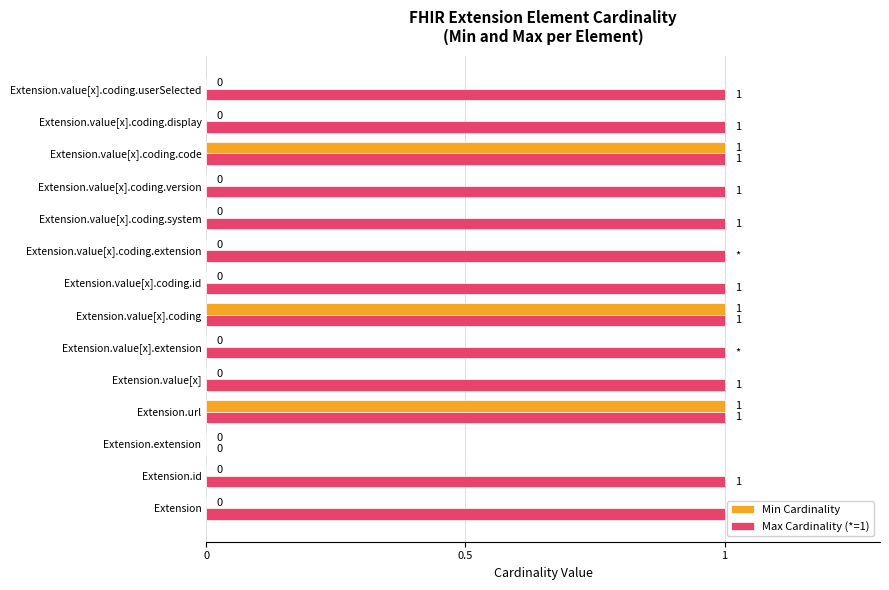

The Max Cardinality (*=1) series shows 0 at Extension. True or false?

False